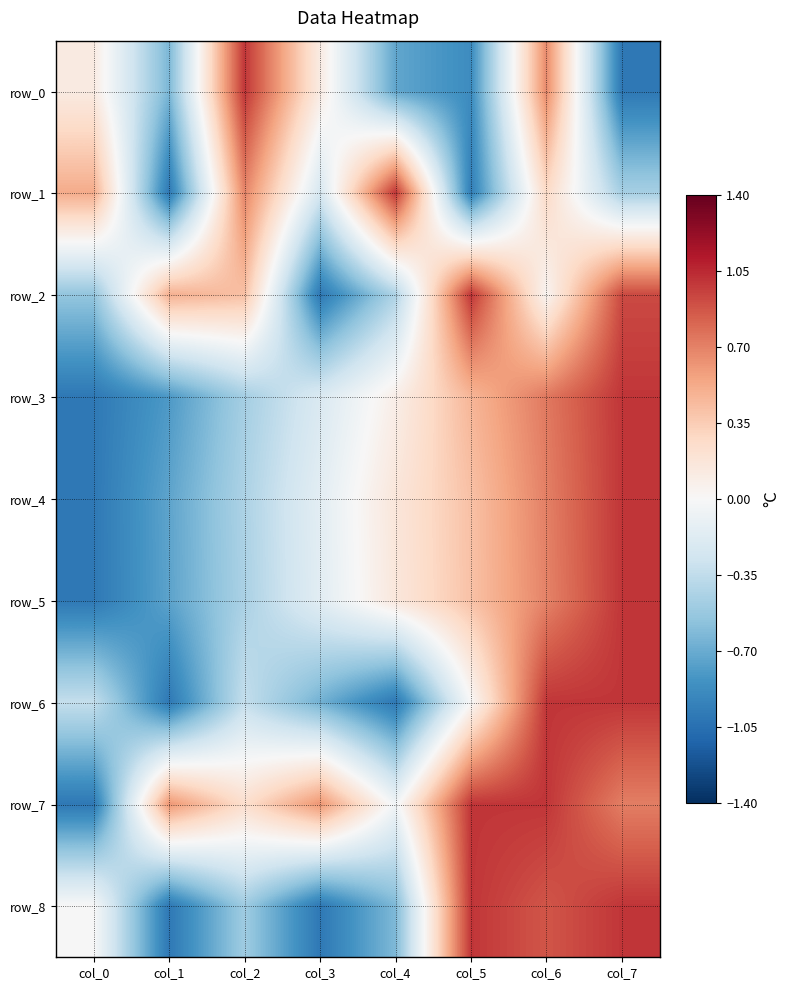

Which series has the widest spread of values?

row_0